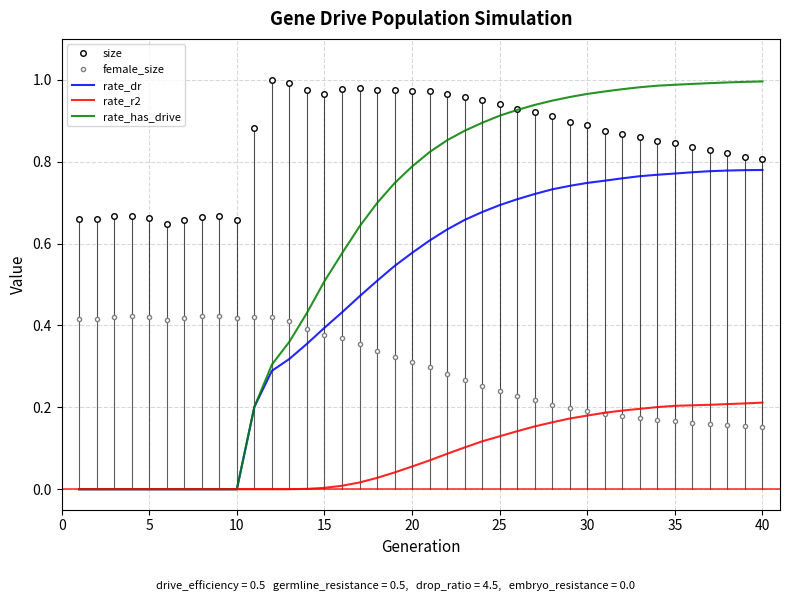

What is the average value of the rate_r2 series?

0.1